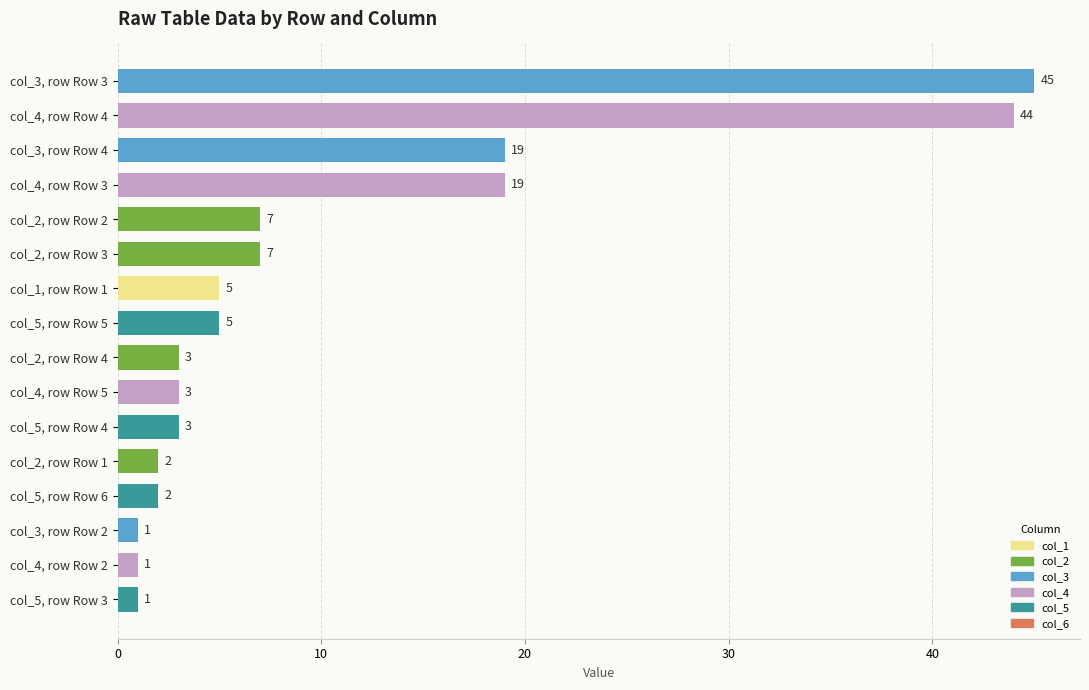

What is the label of the 12th bar from the top?

col_2, row Row 1